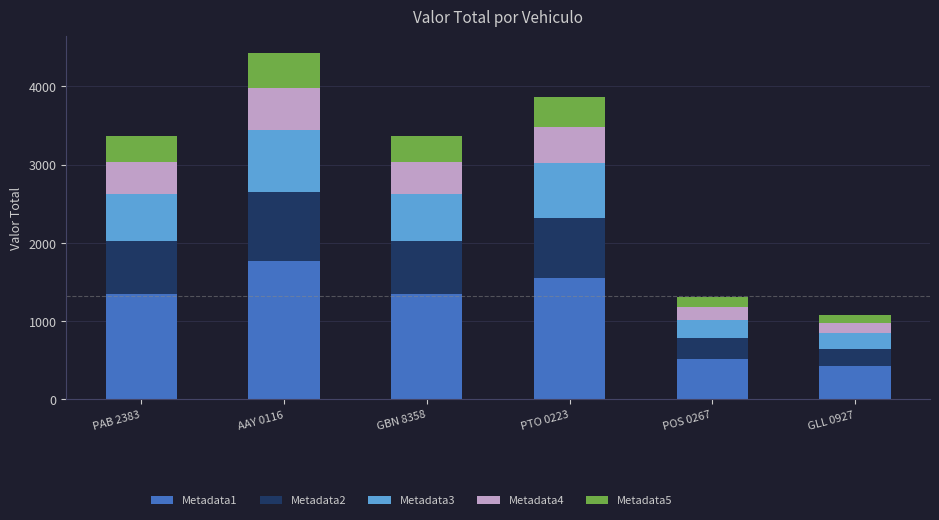

How many data points does each series have?

6